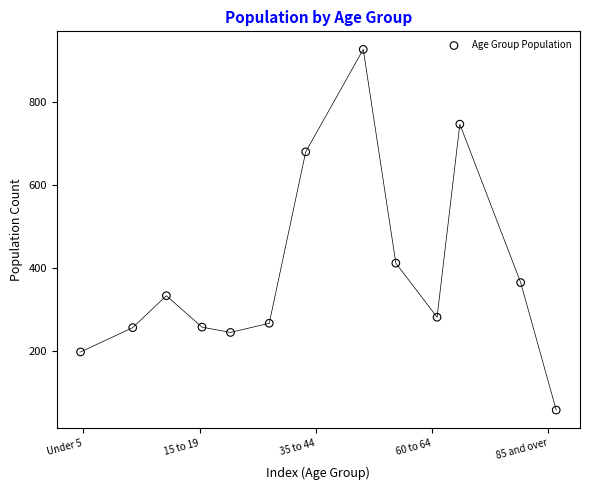

What is the range of X values (max minus min)?

12.3